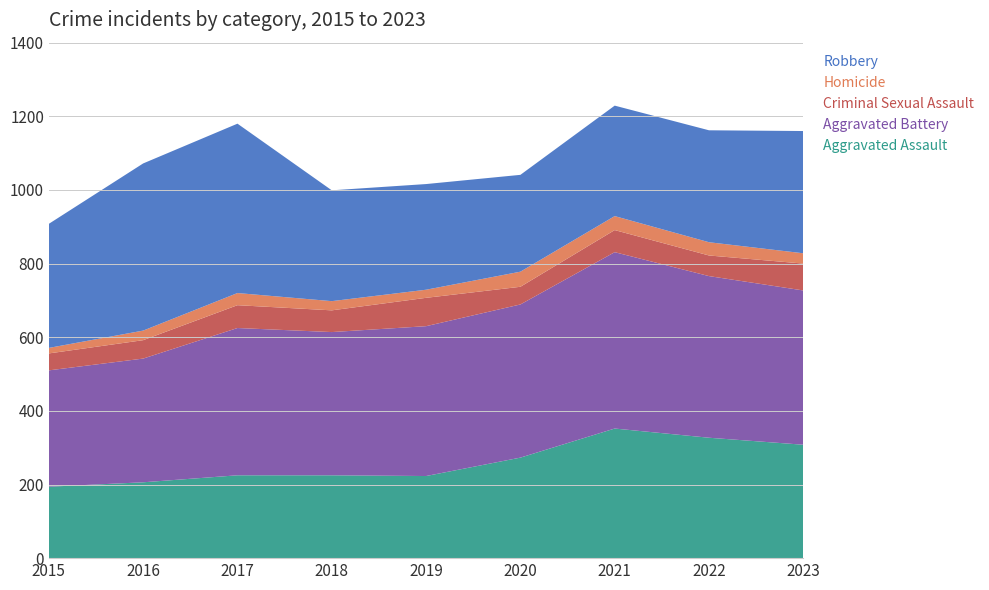

Reading left to right, transcribe all the data shown in this chart.

Aggravated Assault: 2015=194	2016=206	2017=225	2018=225	2019=223	2020=273	2021=352	2022=327	2023=308
Aggravated Battery: 2015=316	2016=336	2017=400	2018=389	2019=407	2020=416	2021=479	2022=439	2023=419
Criminal Sexual Assault: 2015=46	2016=50	2017=62	2018=59	2019=77	2020=48	2021=60	2022=56	2023=73
Homicide: 2015=15	2016=26	2017=33	2018=25	2019=22	2020=41	2021=38	2022=36	2023=28
Robbery: 2015=337	2016=454	2017=460	2018=301	2019=287	2020=263	2021=300	2022=304	2023=332